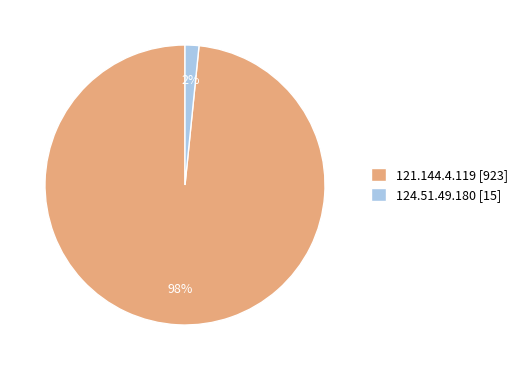

How many slices are in this pie chart?

2